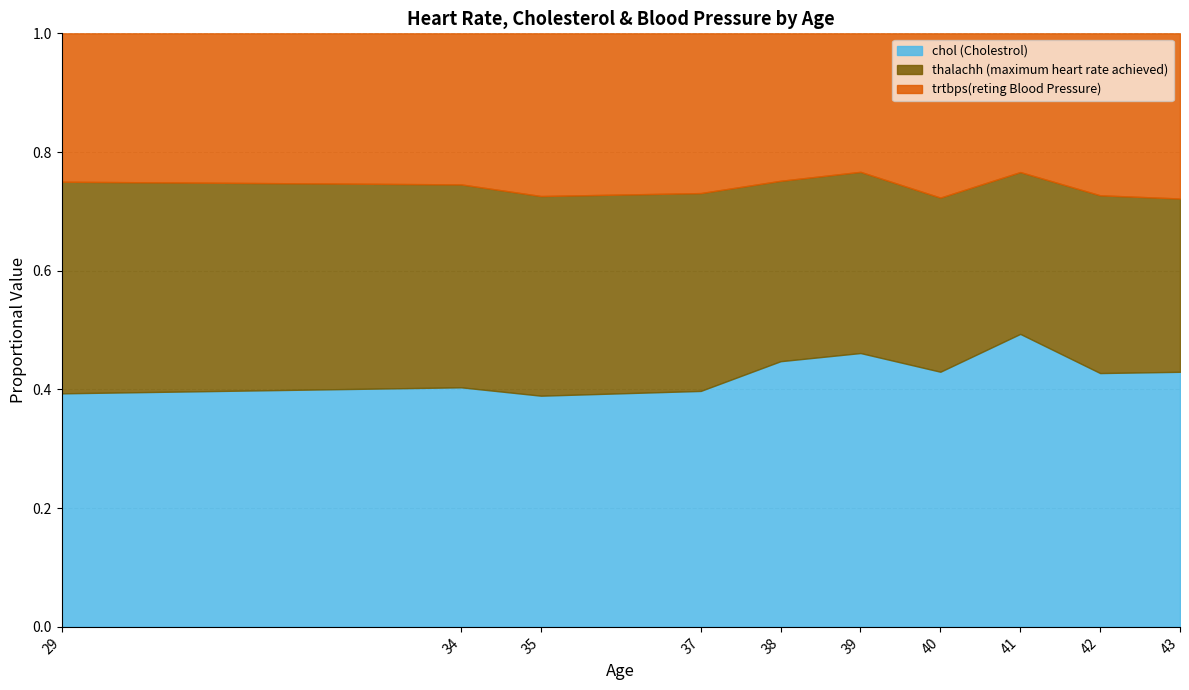

At which label does chol (Cholestrol) reach its peak?

41